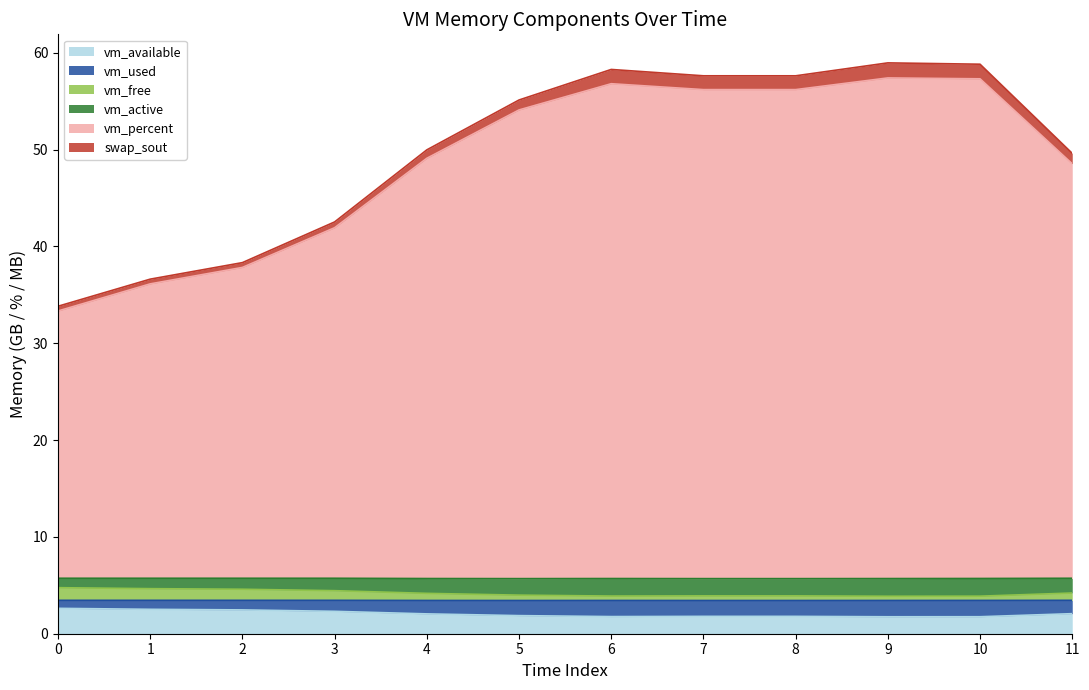

True or false: vm_available has a value of 1.8 at 8.

True